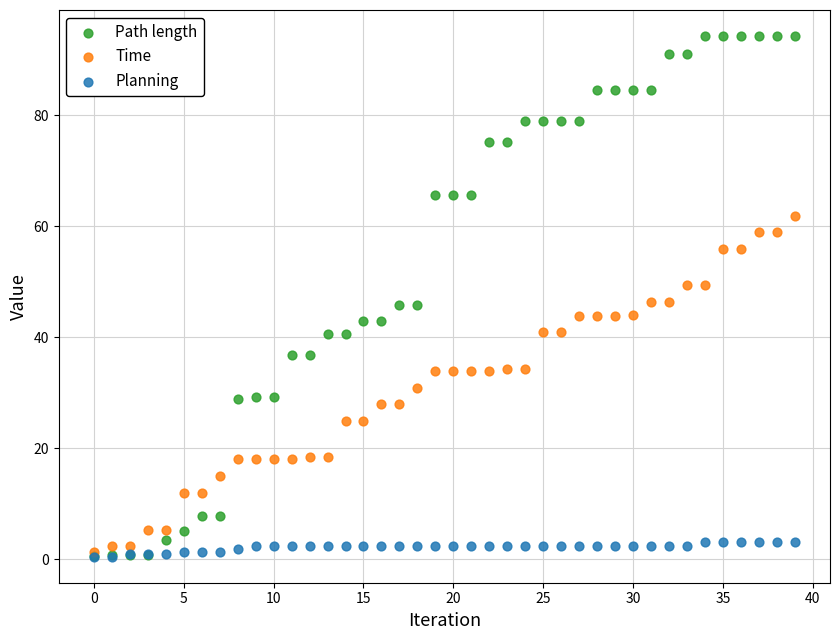

What are all the series names shown in the legend?

Path length, Time, Planning